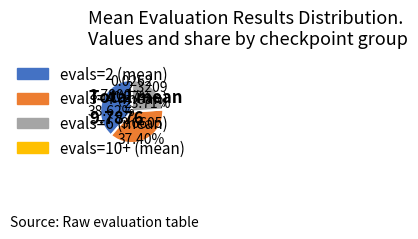

Is there a majority slice in this chart?

No